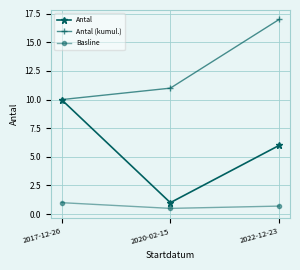

Count the number of data series in this chart.

3